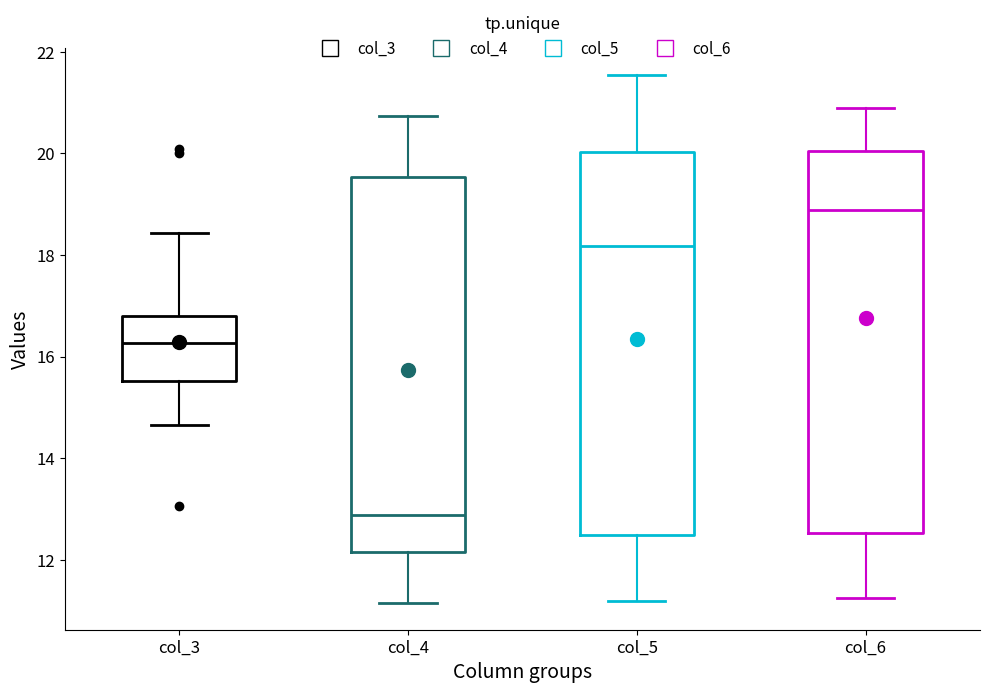

Which box has the lowest median line?

col_4